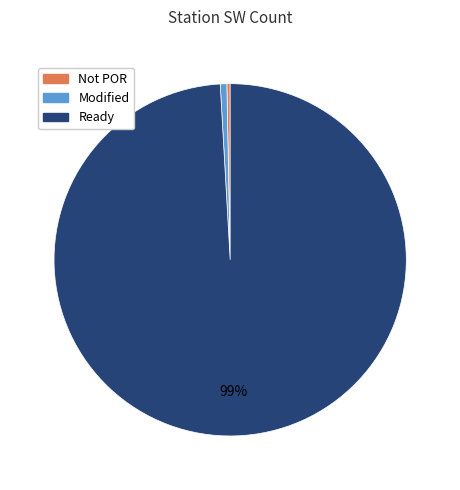

Is it true that Ready is 89% of the pie?

False